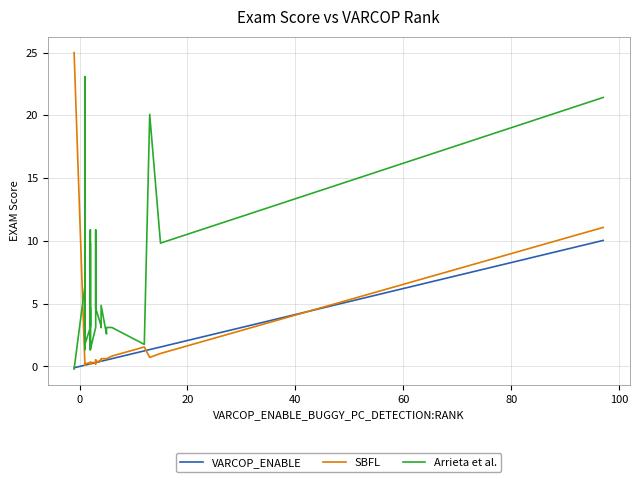

Is the value of Arrieta et al. at 80 greater than the value of VARCOP_ENABLE at 120?

Yes